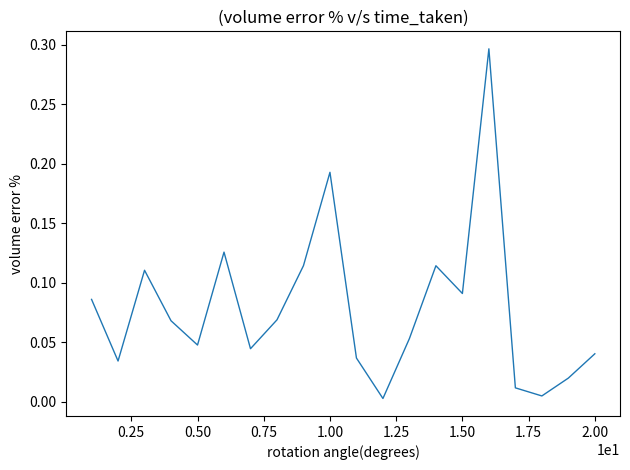

Does the chart have visible grid lines?

No